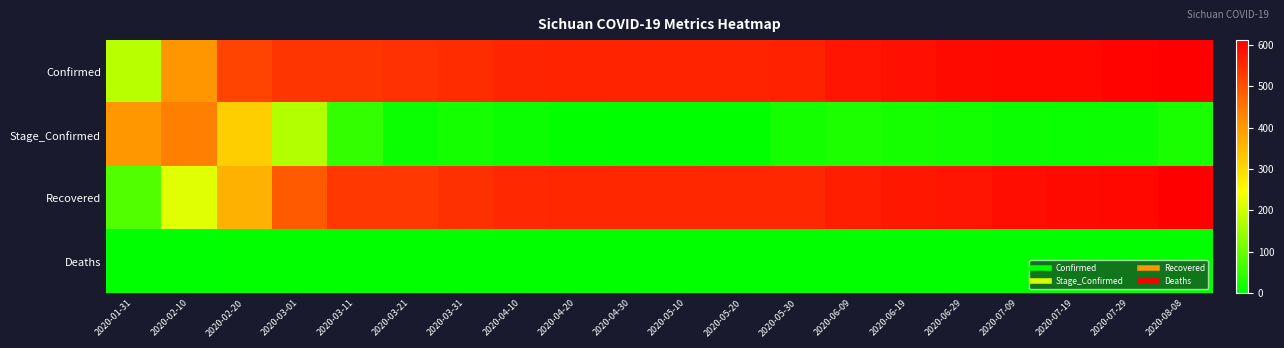

Reading left to right, extract all data points from this chart.

Confirmed: 2020-01-31=177	2020-02-10=405	2020-02-20=520	2020-03-01=538	2020-03-11=539	2020-03-21=542	2020-03-31=550	2020-04-10=560	2020-04-20=561	2020-04-30=561	2020-05-10=561	2020-05-20=561	2020-05-30=564	2020-06-09=582	2020-06-19=589	2020-06-29=595	2020-07-09=599	2020-07-19=599	2020-07-29=604	2020-08-08=611
Stage_Confirmed: 2020-01-31=403	2020-02-10=439	2020-02-20=318	2020-03-01=171	2020-03-11=51	2020-03-21=11	2020-03-31=21	2020-04-10=12	2020-04-20=4	2020-04-30=0	2020-05-10=0	2020-05-20=3	2020-05-30=21	2020-06-09=28	2020-06-19=23	2020-06-29=18	2020-07-09=14	2020-07-19=11	2020-07-29=12	2020-08-08=24
Recovered: 2020-01-31=80	2020-02-10=217	2020-02-20=365	2020-03-01=488	2020-03-11=536	2020-03-21=536	2020-03-31=546	2020-04-10=554	2020-04-20=558	2020-04-30=558	2020-05-10=558	2020-05-20=558	2020-05-30=558	2020-06-09=569	2020-06-19=578	2020-06-29=582	2020-07-09=590	2020-07-19=596	2020-07-29=599	2020-08-08=609
Deaths: 2020-01-31=1	2020-02-10=1	2020-02-20=3	2020-03-01=3	2020-03-11=3	2020-03-21=3	2020-03-31=3	2020-04-10=3	2020-04-20=3	2020-04-30=3	2020-05-10=3	2020-05-20=3	2020-05-30=3	2020-06-09=3	2020-06-19=3	2020-06-29=3	2020-07-09=3	2020-07-19=3	2020-07-29=3	2020-08-08=3